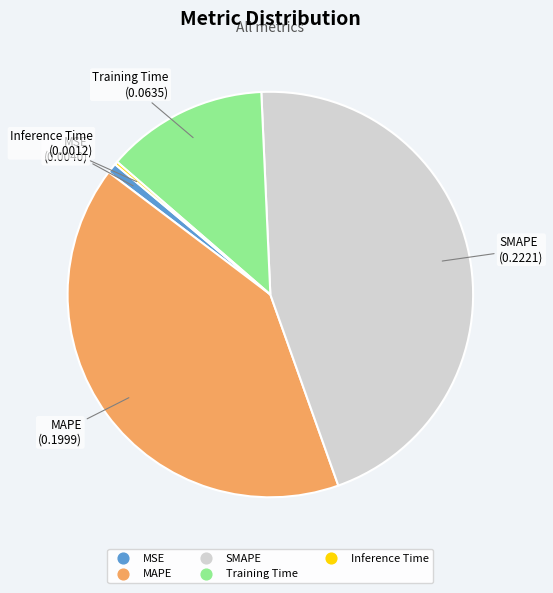

Is it true that SMAPE is 45% of the pie?

True